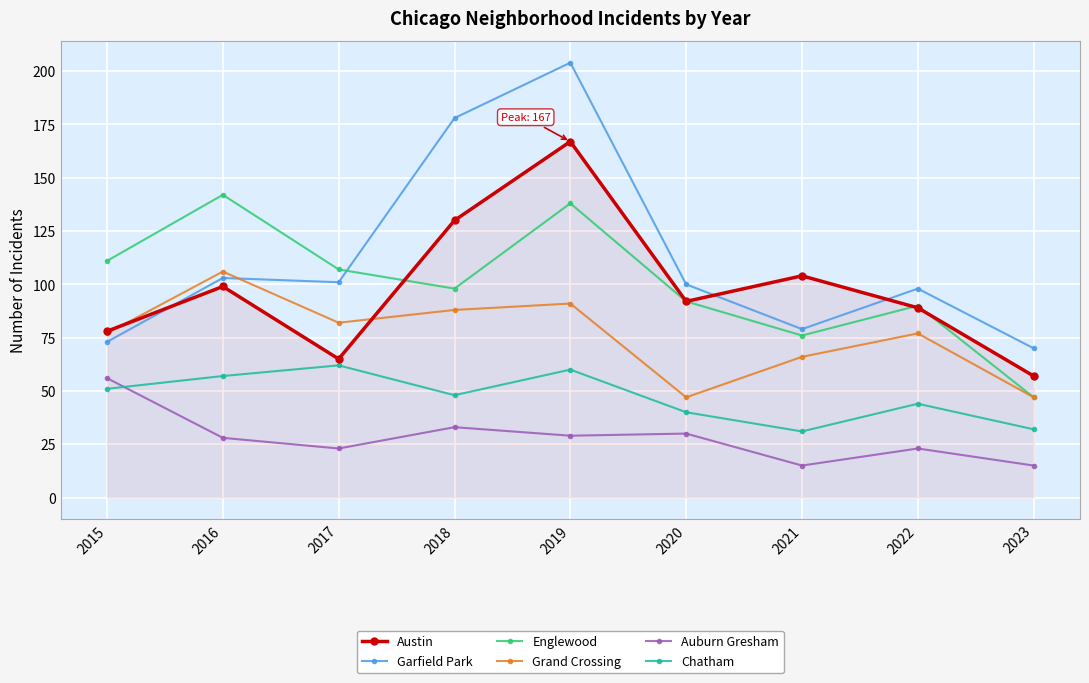

What is the minimum value for Garfield Park?

70